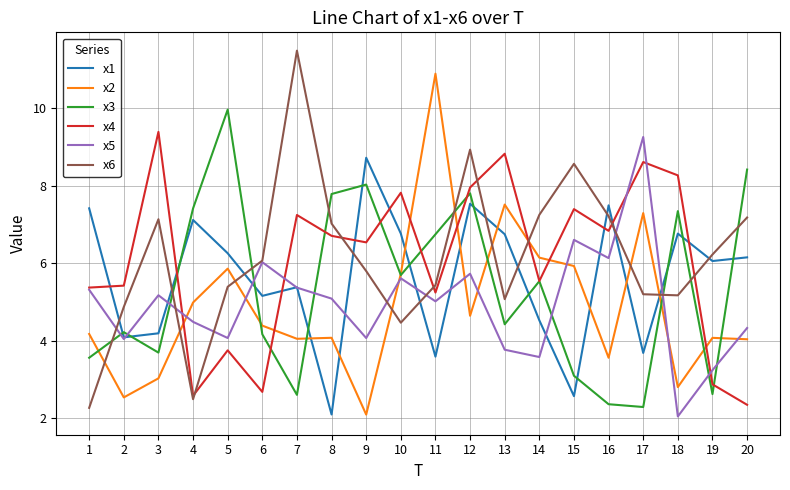

Is it true that x3 equals 4.2 at 6?

True